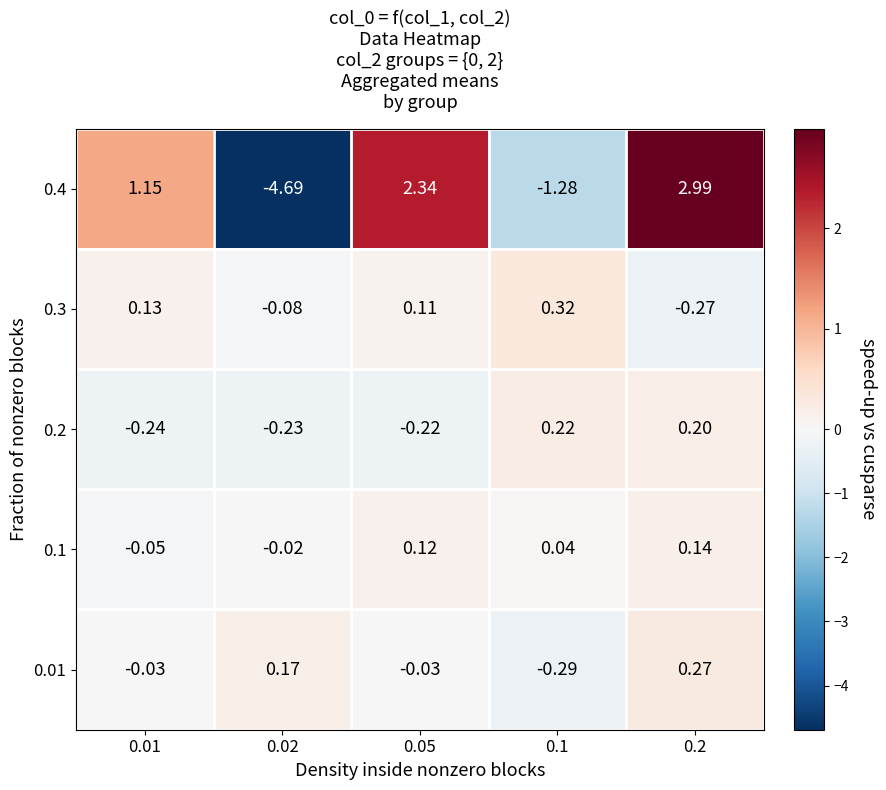

Between 0.01 and 0.1, which series saw the biggest shift?

0.4